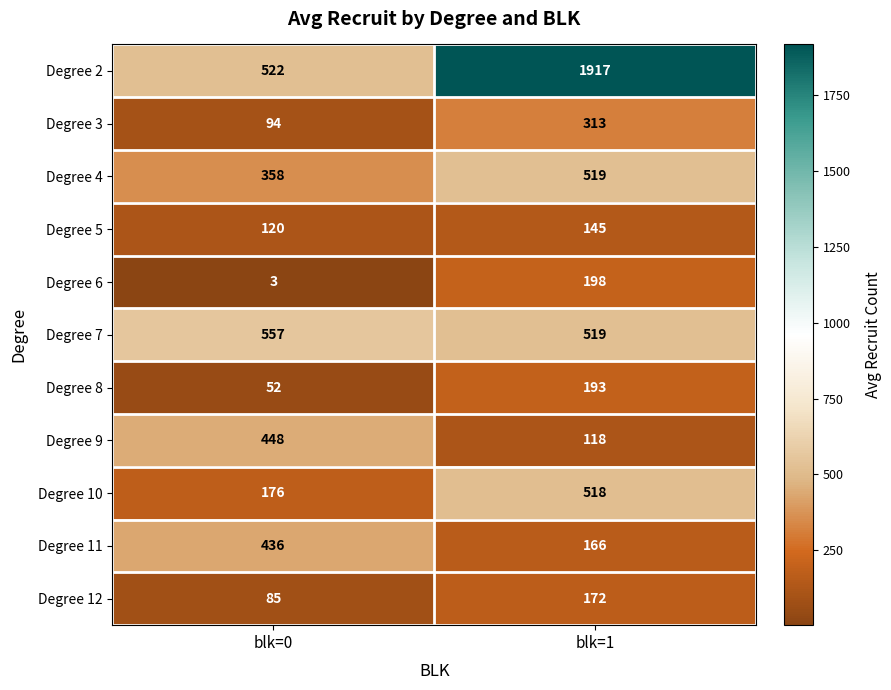

Which series has the largest range (max minus min)?

Degree 2